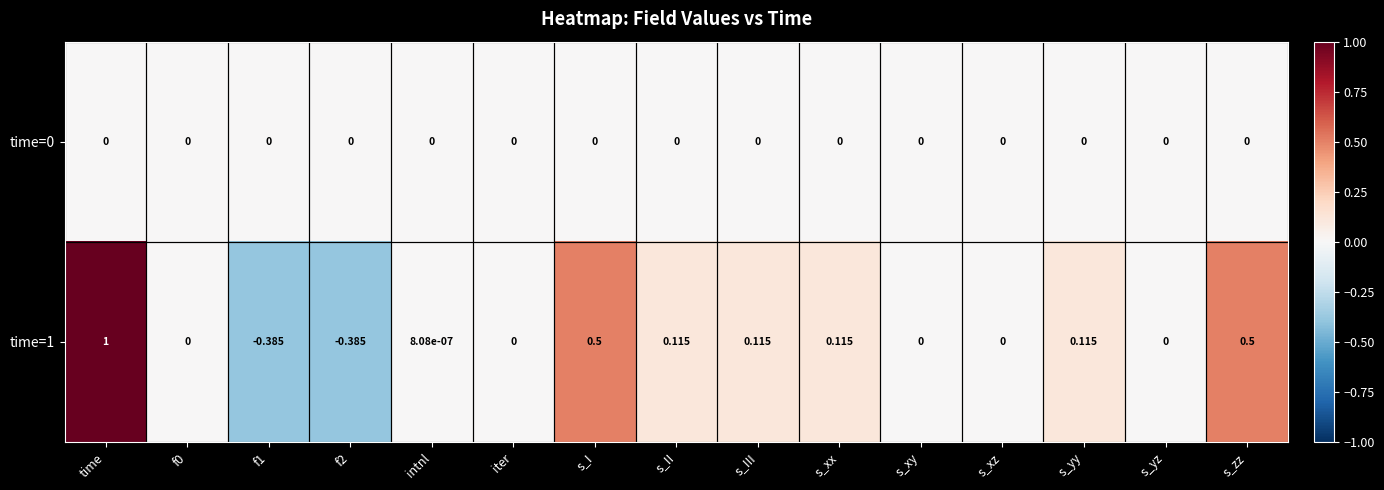

Is the value of time=1 at s_III greater than the value of time=0 at s_yz?

Yes